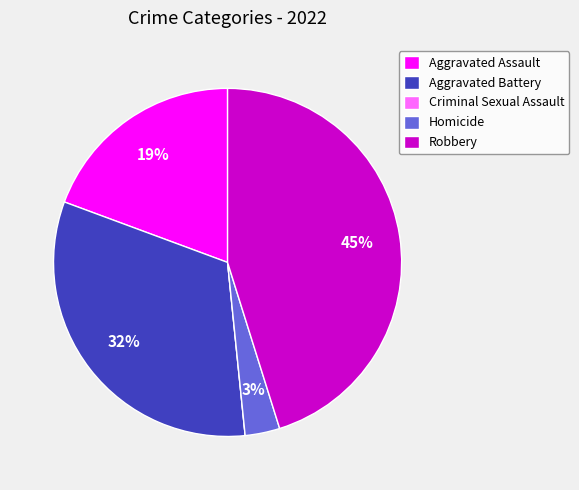

Which slice is the largest?

Robbery